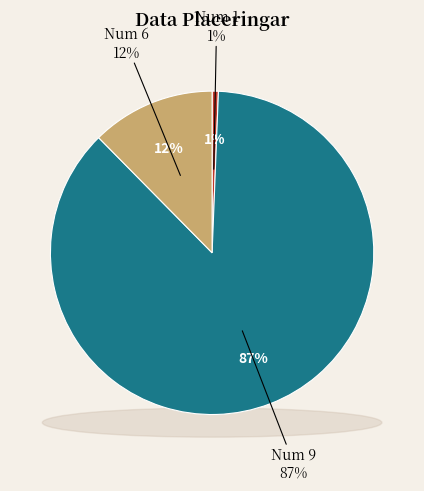

Which slice is the smallest?

1